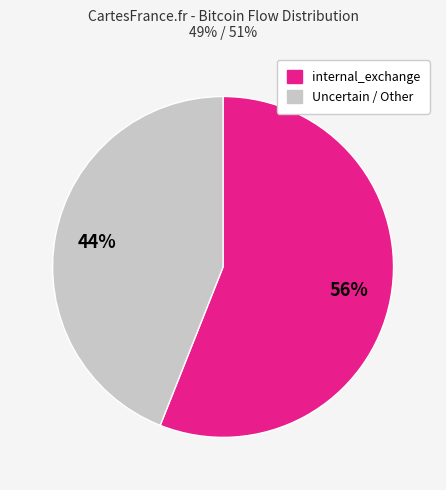

To the nearest percent, what is the average slice percentage?

50%